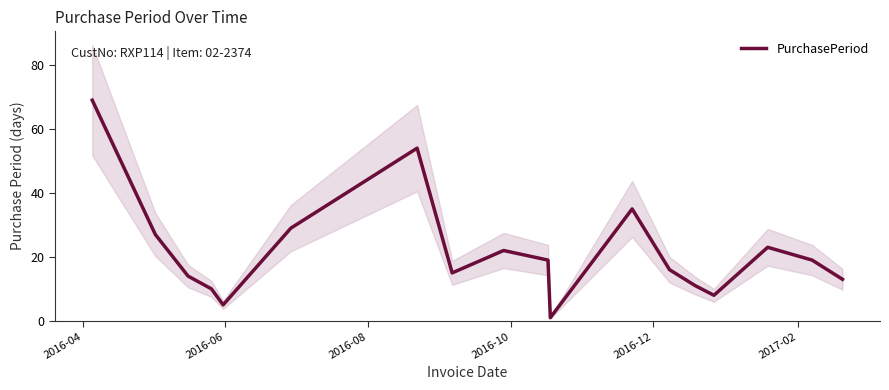

What is the maximum value for PurchasePeriod?

69